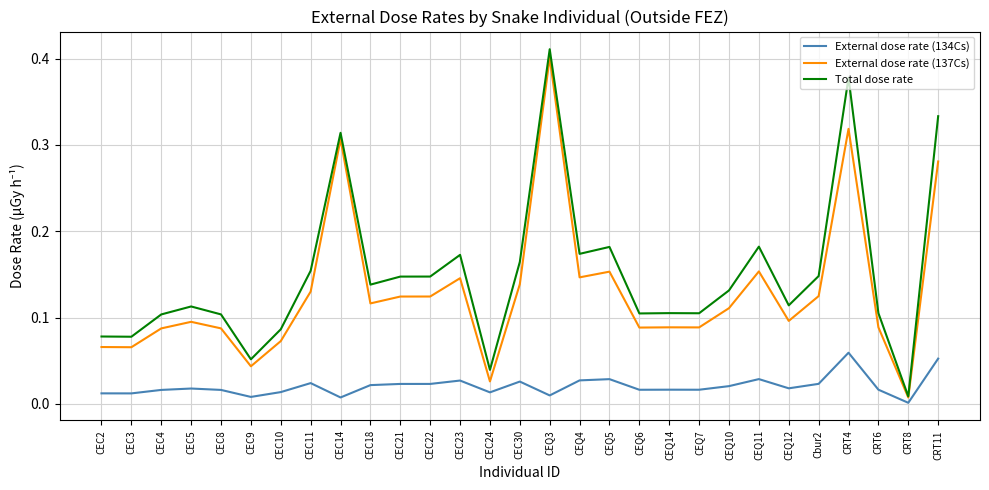

Which series changed the most between CEC30 and CEQ7?

Total dose rate